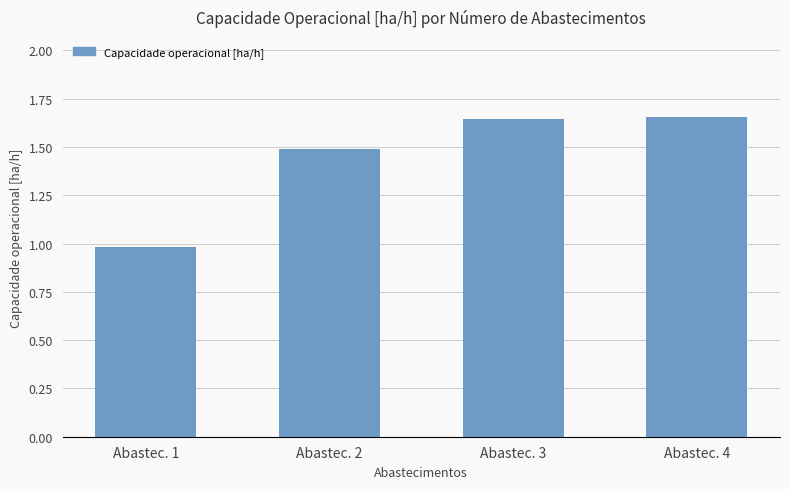

True or false: the data shows 2.7 at Abastec. 4.

False